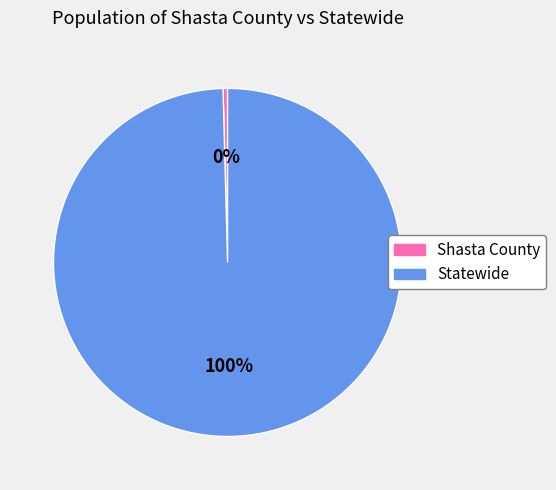

Do Shasta County and Statewide together represent more than half of the pie?

Yes